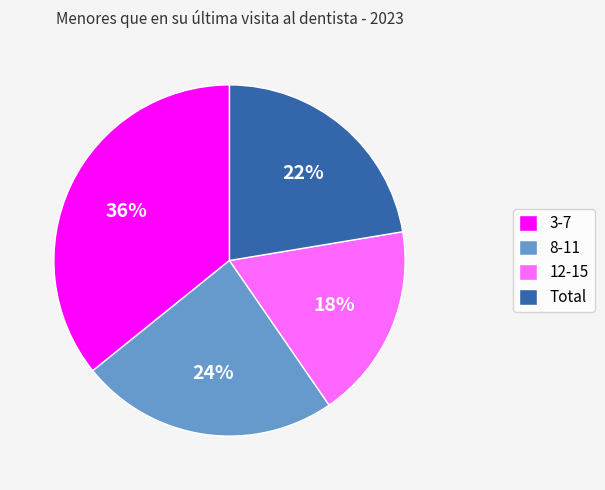

How many slices are in this pie chart?

4